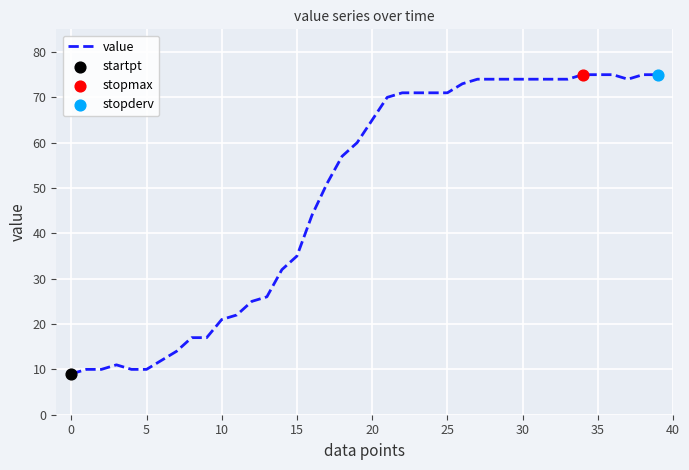

What is the maximum value shown in the chart?

75